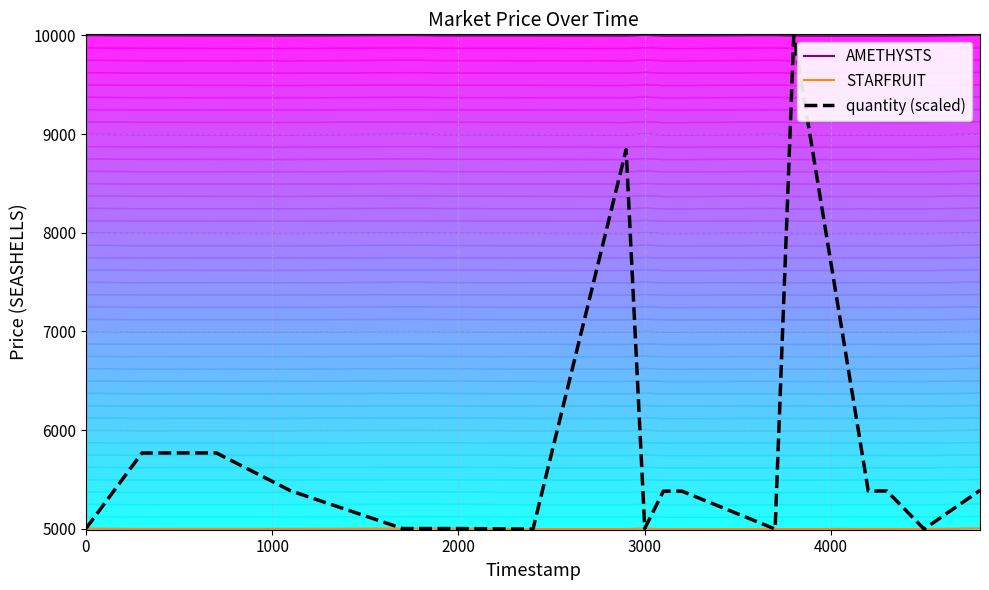

What is the value of the AMETHYSTS point at the 12th from the left?

10005.0